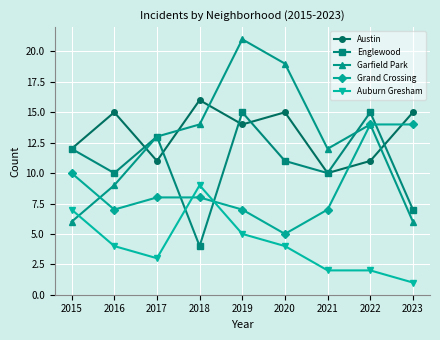

What are all the series names shown in the legend?

Austin, Englewood, Garfield Park, Grand Crossing, Auburn Gresham